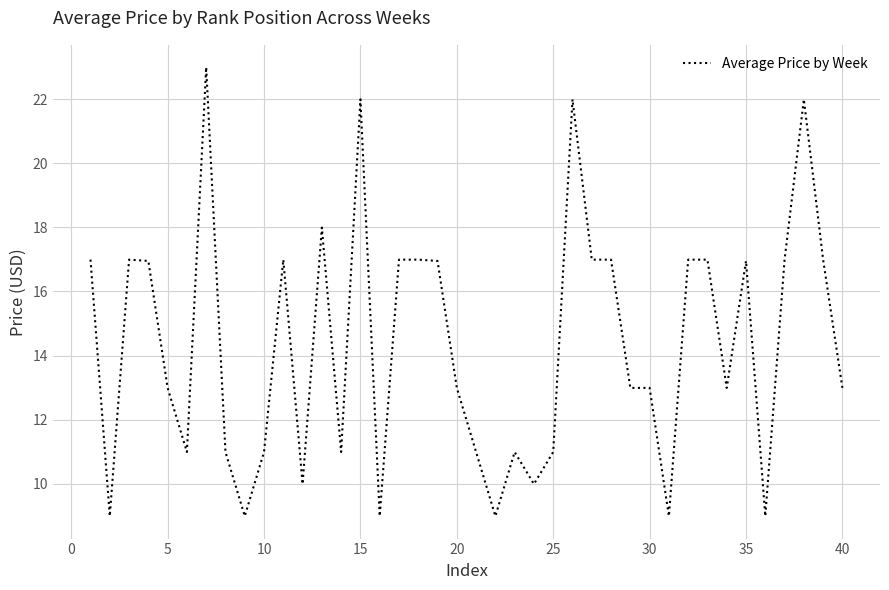

What is the greatest value displayed?

23.0